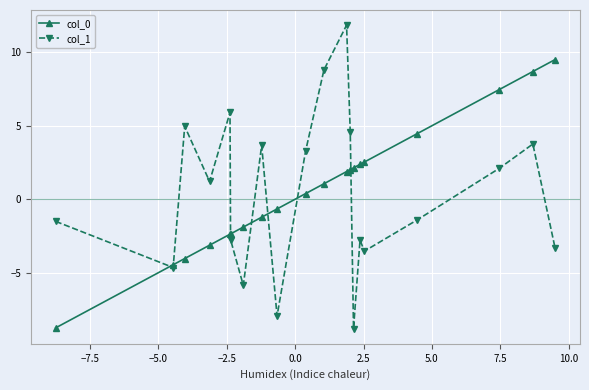

Rank the series by their maximum value, from highest to lowest.

col_1, col_0